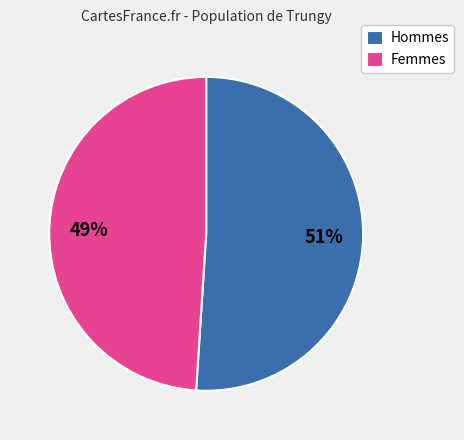

What is the smallest slice in the pie chart?

Femmes